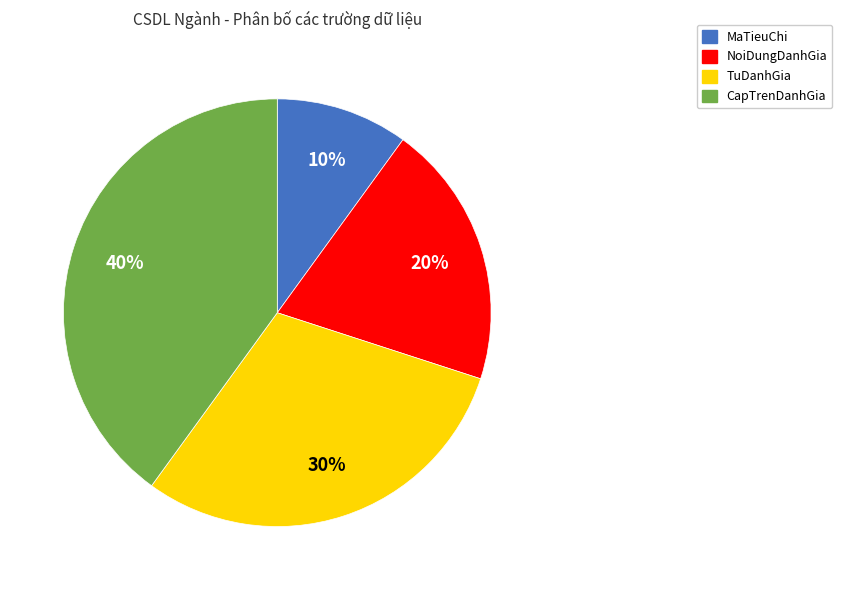

Does TuDanhGia represent more than half of the total?

No